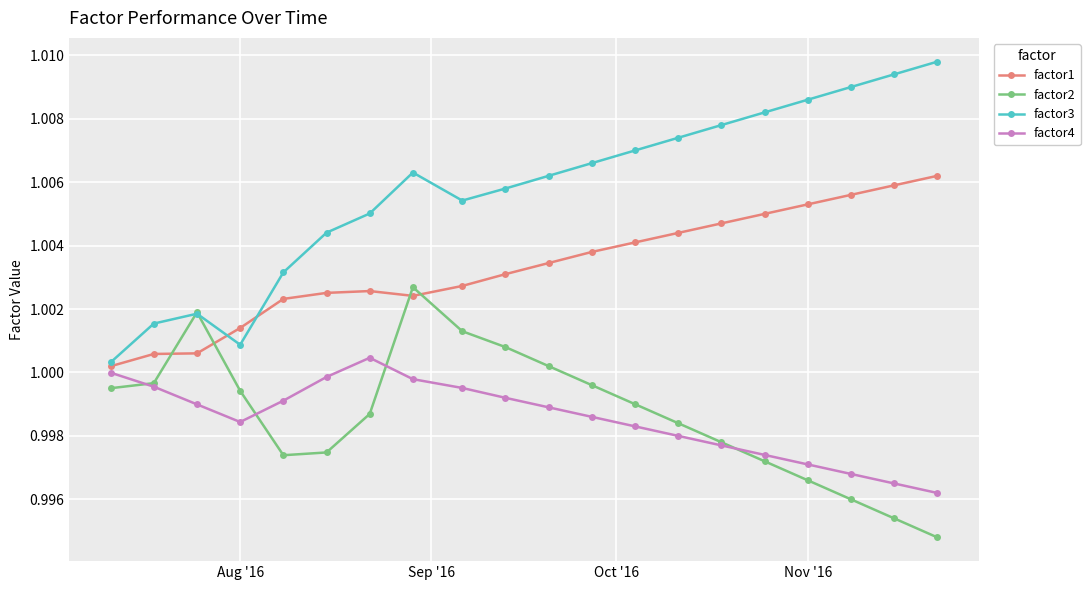

True or false: factor3 and factor4 cross at least once.

False